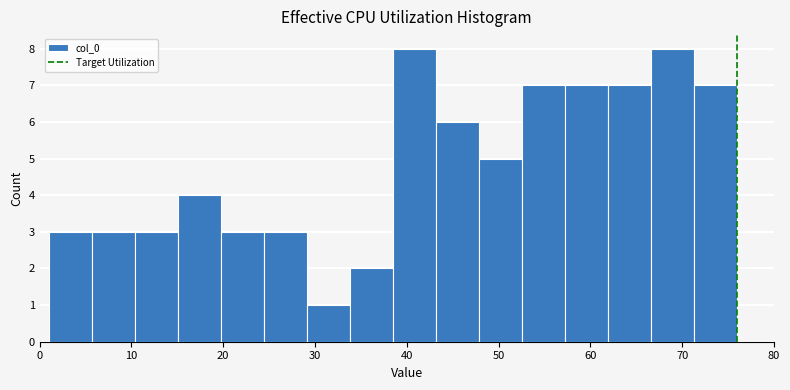

How tall is the bar that spans 53 to 57 on the x-axis? Neither the bar edges nor the heights are printed on the chart, so give them approximately, as read against the axes.

7